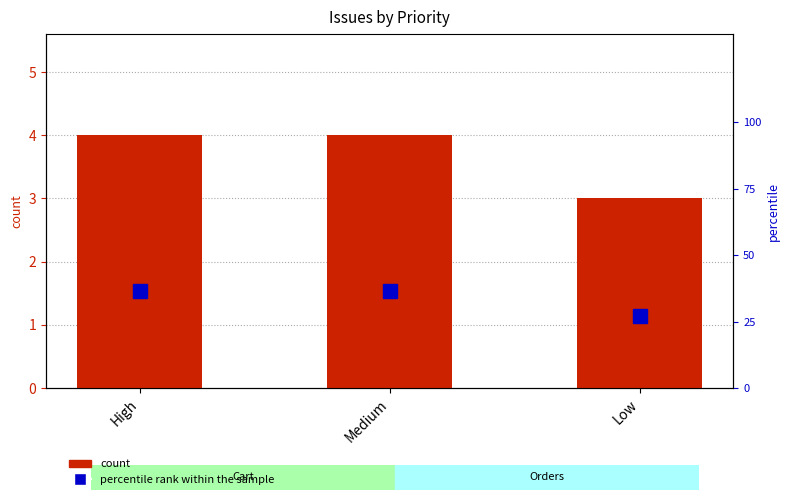

What is the average value of the count series?

3.7